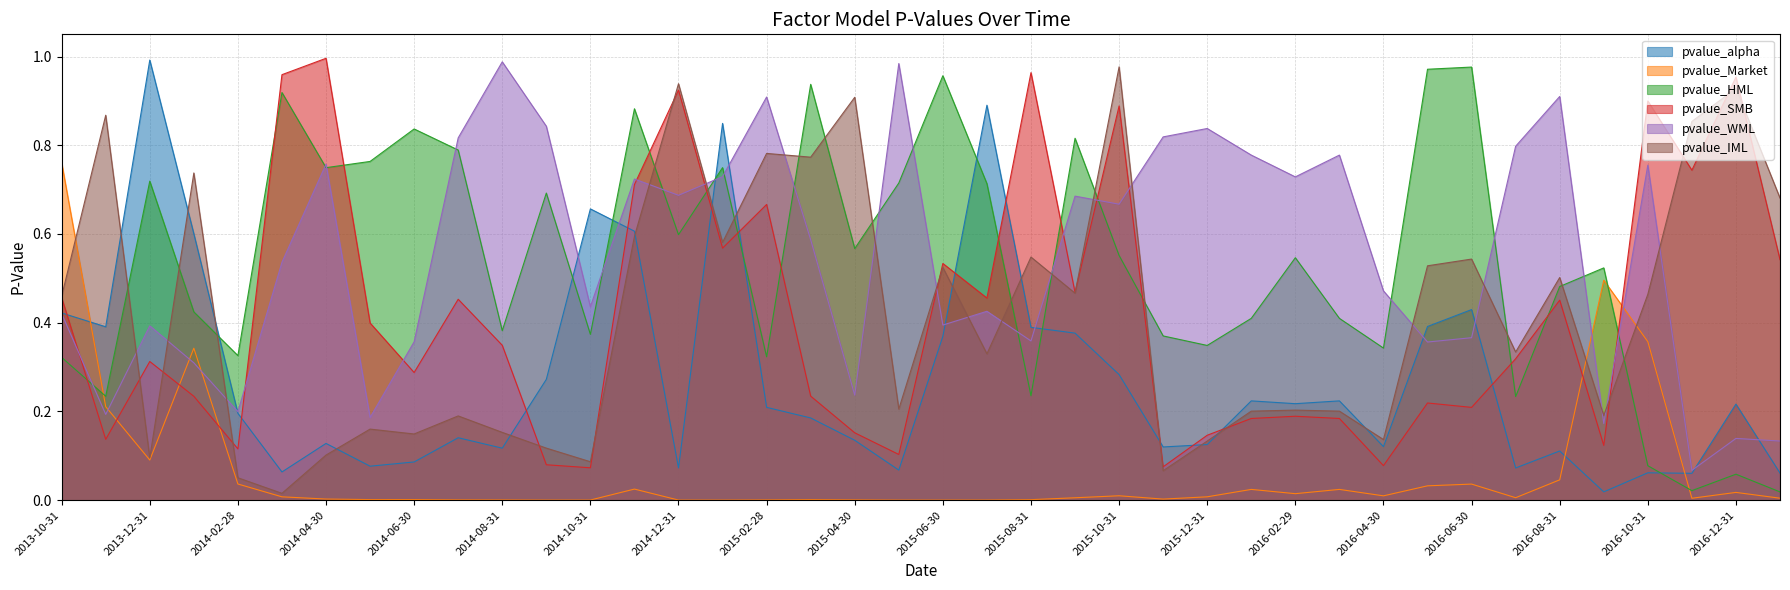

At which category is the sum across all series the highest?

2014-11-30